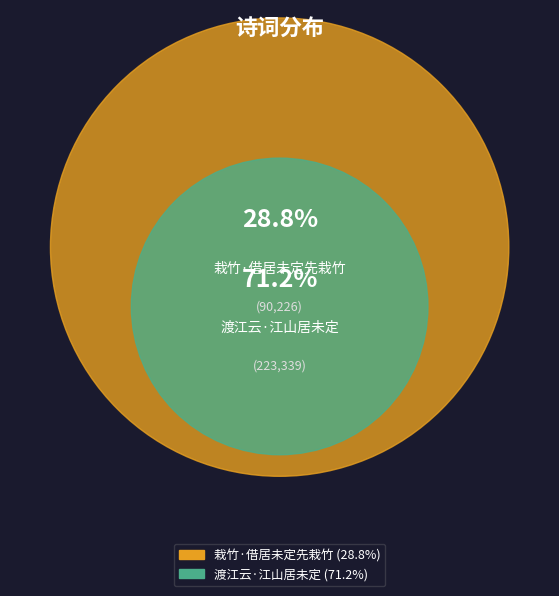

What is the change in value from 栽竹·借居未定先栽竹 to 渡江云·江山居未定?

+133113